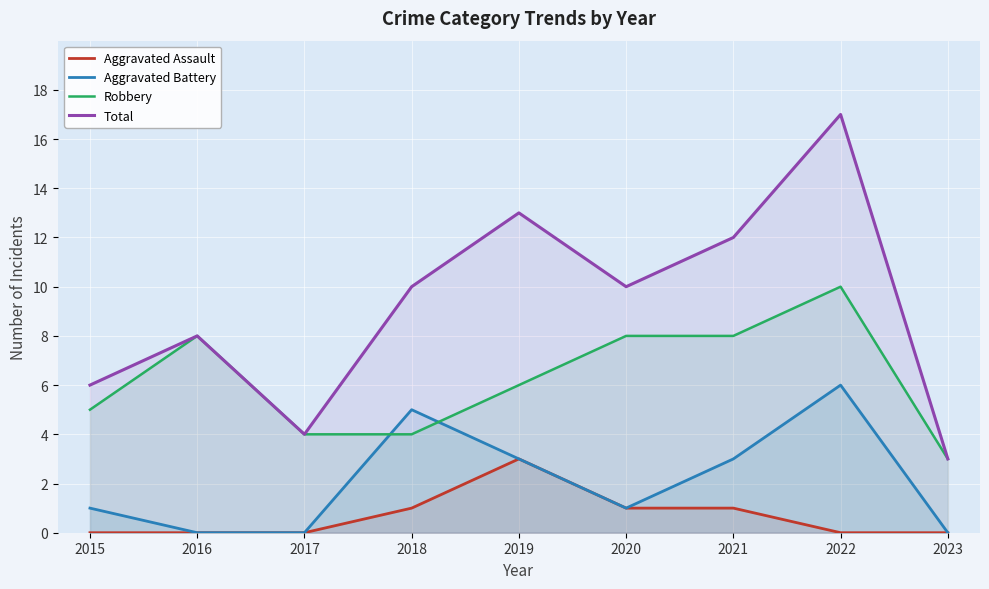

The value of Aggravated Assault at 2017 is 1. True or false?

False